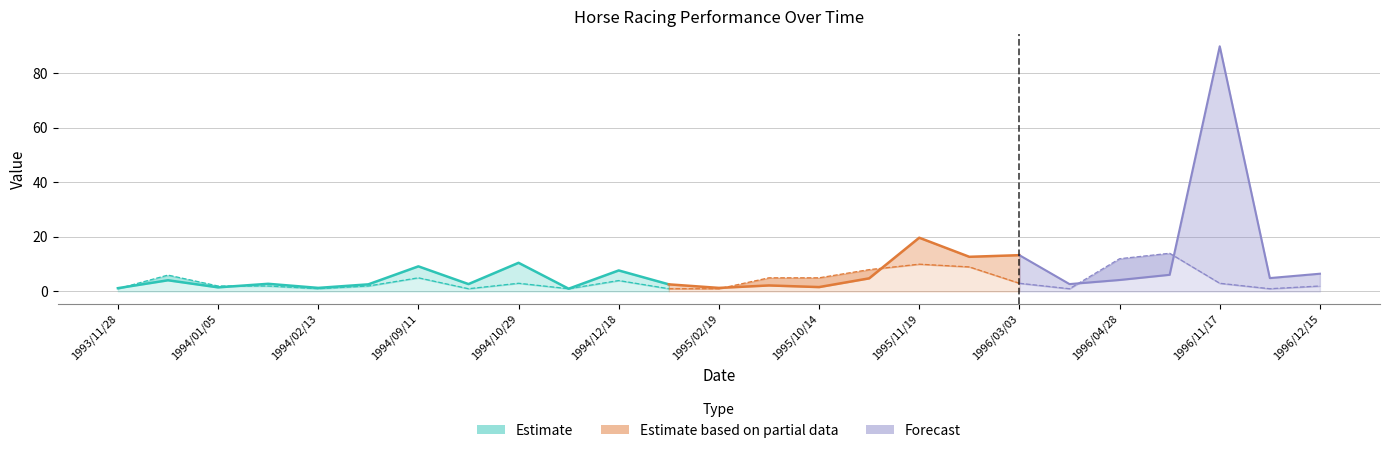

What is the minimum value for Popularity?

1.0